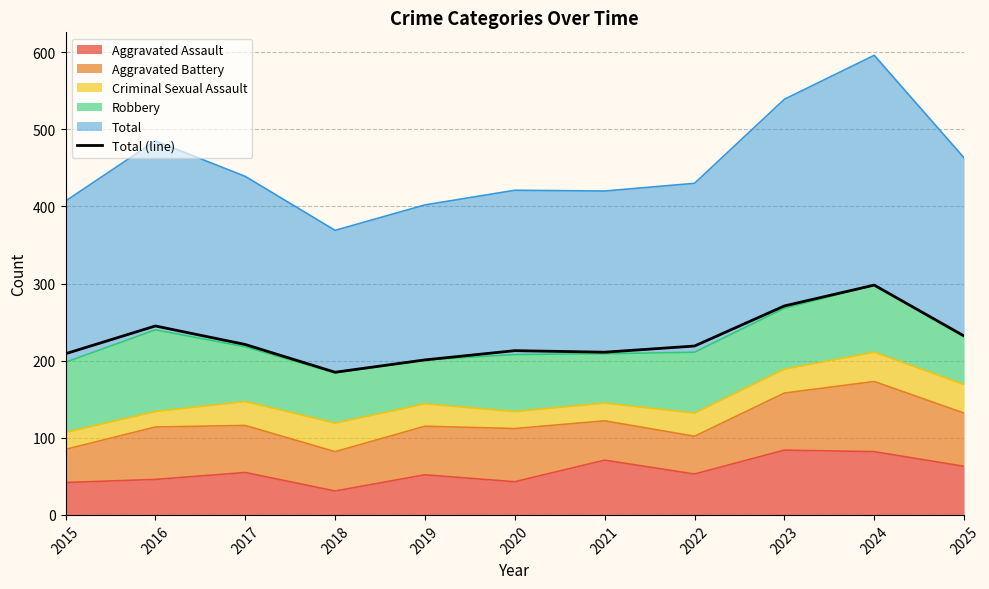

Does the chart have visible grid lines?

Yes